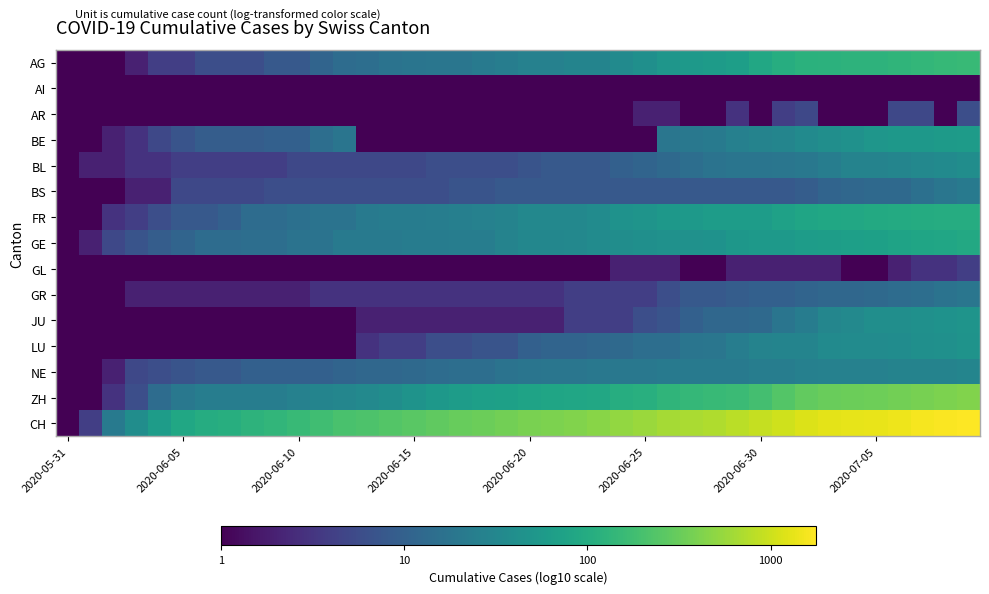

List the series in order of their peak value, lowest first.

AI, GL, AR, GR, BS, NE, BL, LU, JU, BE, GE, FR, AG, ZH, CH